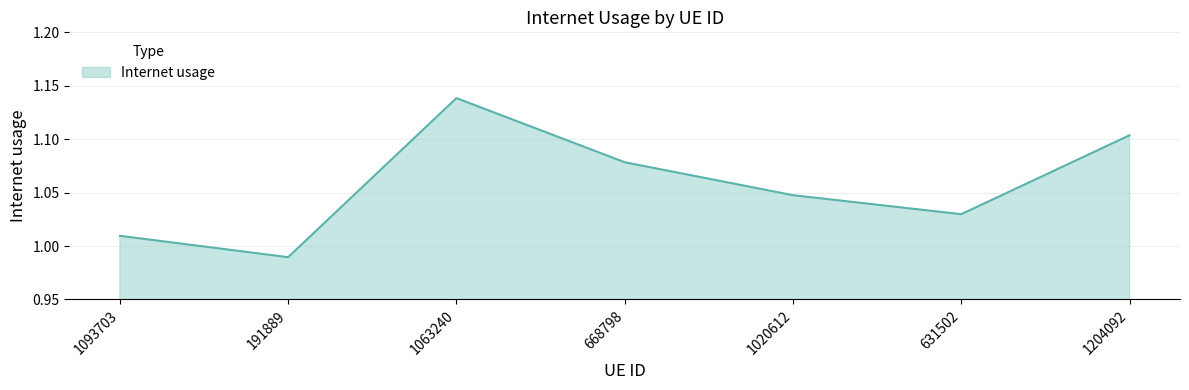

How many interior local valleys (lower than both neighbors) does the data have?

2